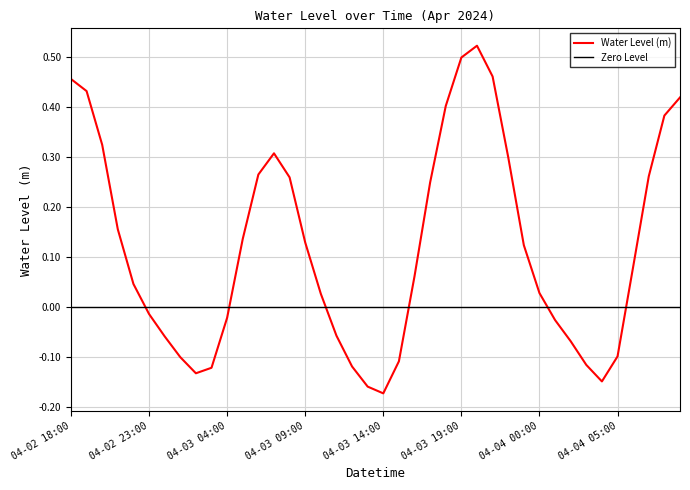

The value of Water Level (m) at 04-02 18:00 is 0.6. True or false?

False